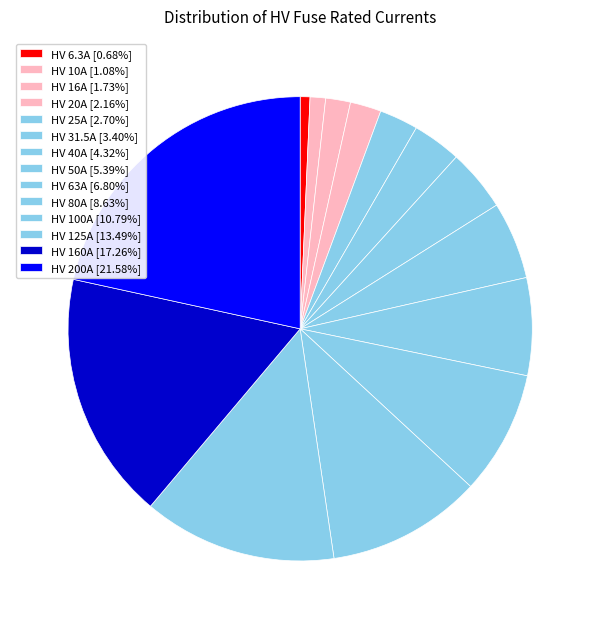

Count the number of slices in the pie.

14